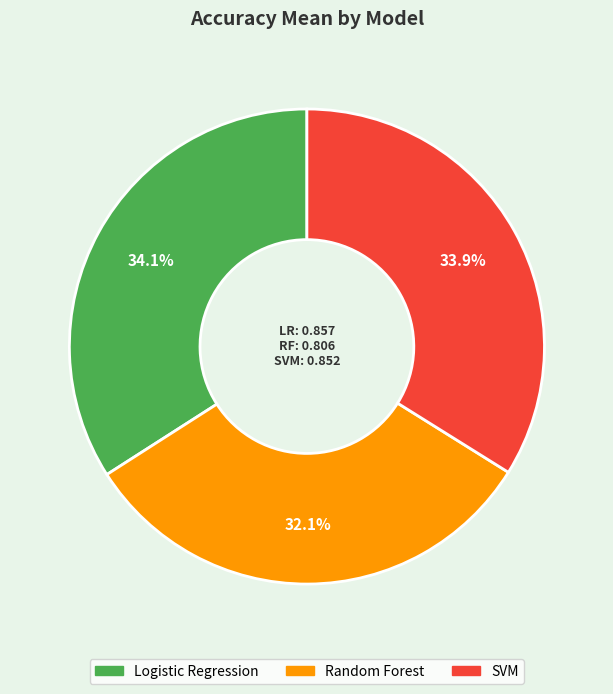

Does any single category account for the majority?

No